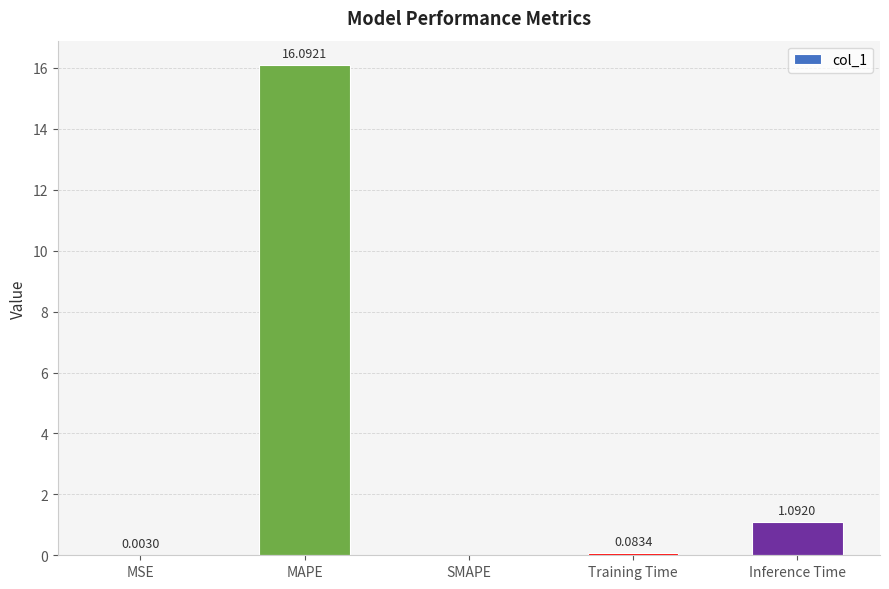

How many distinct data groups are displayed?

1